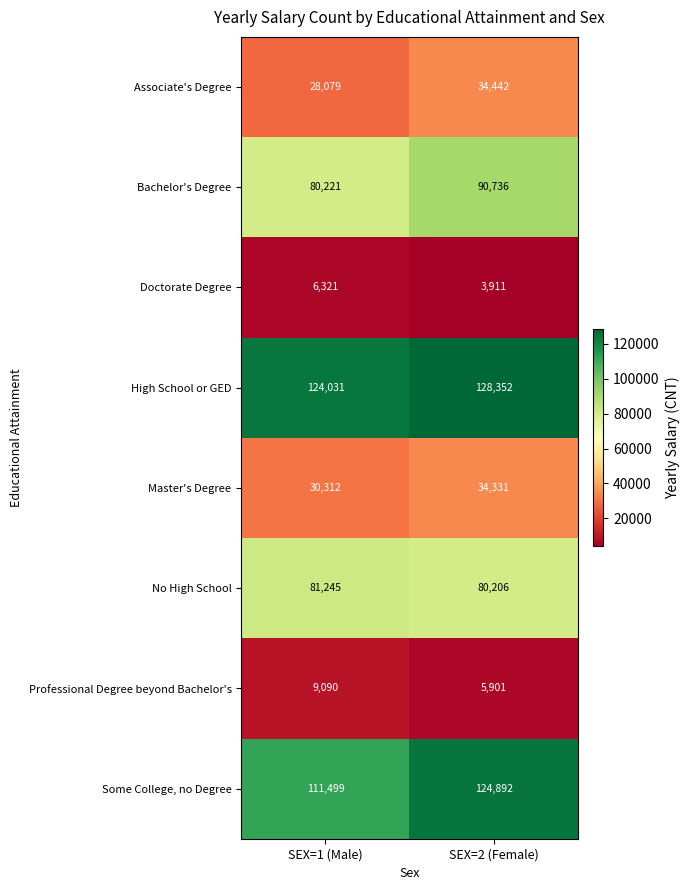

How many data points in High School or GED are less than 128352?

1